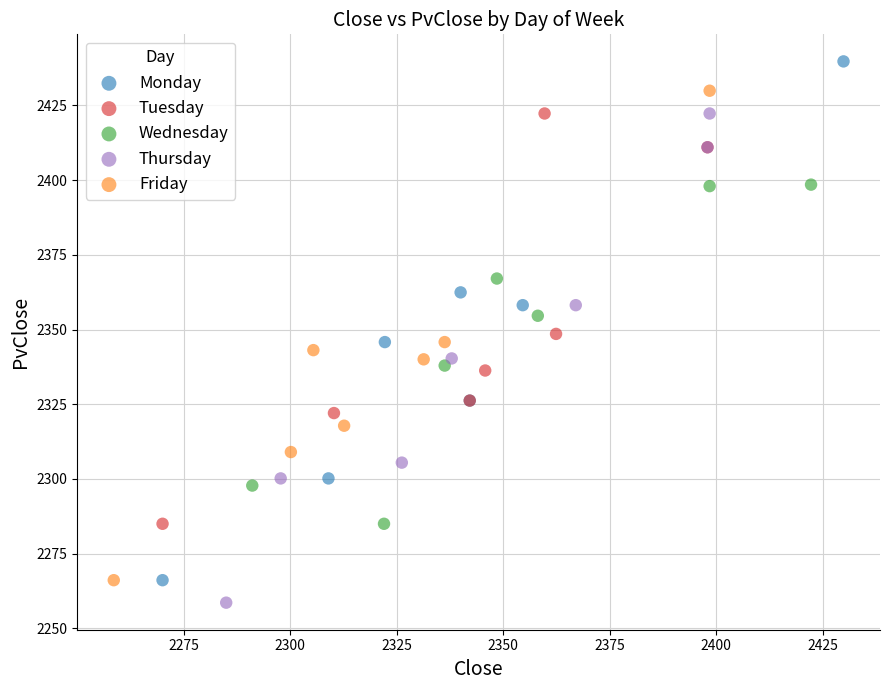

Which series has the widest spread of Y values?

Monday